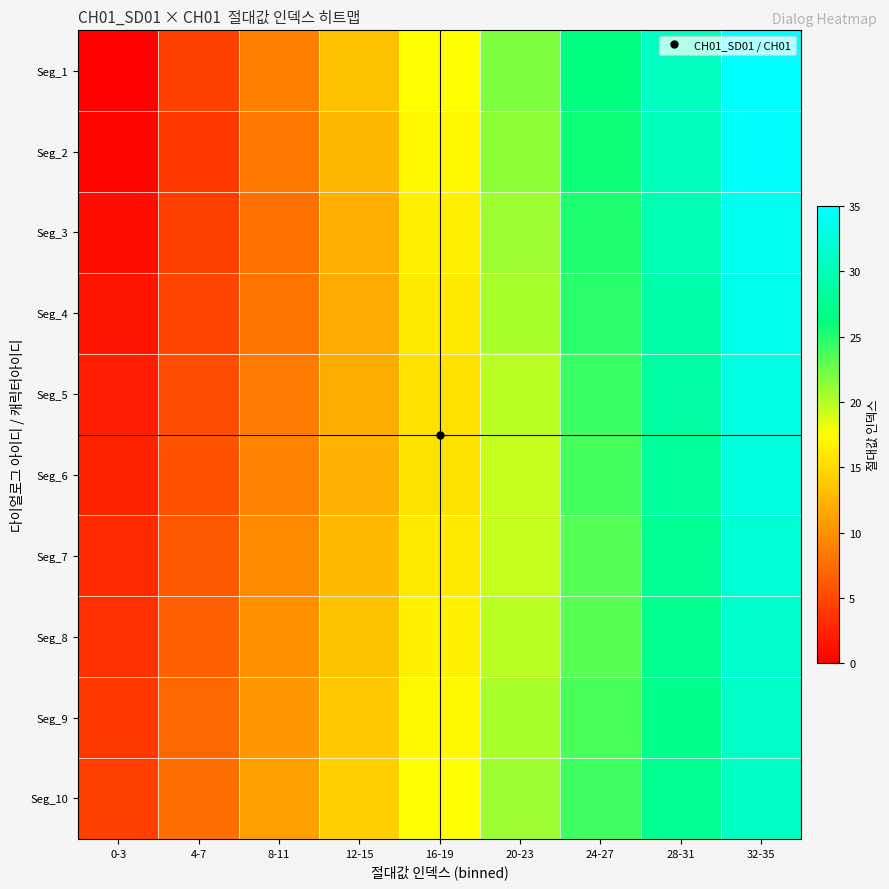

Reading left to right, transcribe all the data shown in this chart.

Seg_1: 0-3=0.0	4-7=4.4	8-11=8.8	12-15=13.1	16-19=17.5	20-23=21.9	24-27=26.2	28-31=30.6	32-35=35.0
Seg_2: 0-3=0.5	4-7=3.9	8-11=8.3	12-15=12.6	16-19=17.0	20-23=21.4	24-27=25.8	28-31=30.1	32-35=34.5
Seg_3: 0-3=1.0	4-7=4.3	8-11=7.8	12-15=12.2	16-19=16.5	20-23=20.9	24-27=25.3	28-31=29.7	32-35=34.0
Seg_4: 0-3=1.4	4-7=4.7	8-11=8.1	12-15=11.7	16-19=16.1	20-23=20.4	24-27=24.8	28-31=29.2	32-35=33.6
Seg_5: 0-3=1.9	4-7=5.2	8-11=8.5	12-15=11.8	16-19=15.6	20-23=20.0	24-27=24.3	28-31=28.7	32-35=33.1
Seg_6: 0-3=2.4	4-7=5.7	8-11=9.0	12-15=12.3	16-19=15.6	20-23=19.5	24-27=23.8	28-31=28.2	32-35=32.6
Seg_7: 0-3=2.9	4-7=6.2	8-11=9.5	12-15=12.8	16-19=16.1	20-23=19.4	24-27=23.4	28-31=27.7	32-35=32.1
Seg_8: 0-3=3.4	4-7=6.7	8-11=10.0	12-15=13.3	16-19=16.6	20-23=19.9	24-27=23.2	28-31=27.3	32-35=31.6
Seg_9: 0-3=3.8	4-7=7.1	8-11=10.5	12-15=13.8	16-19=17.1	20-23=20.4	24-27=23.7	28-31=27.0	32-35=31.2
Seg_10: 0-3=4.3	4-7=7.6	8-11=10.9	12-15=14.2	16-19=17.6	20-23=20.9	24-27=24.2	28-31=27.5	32-35=30.8